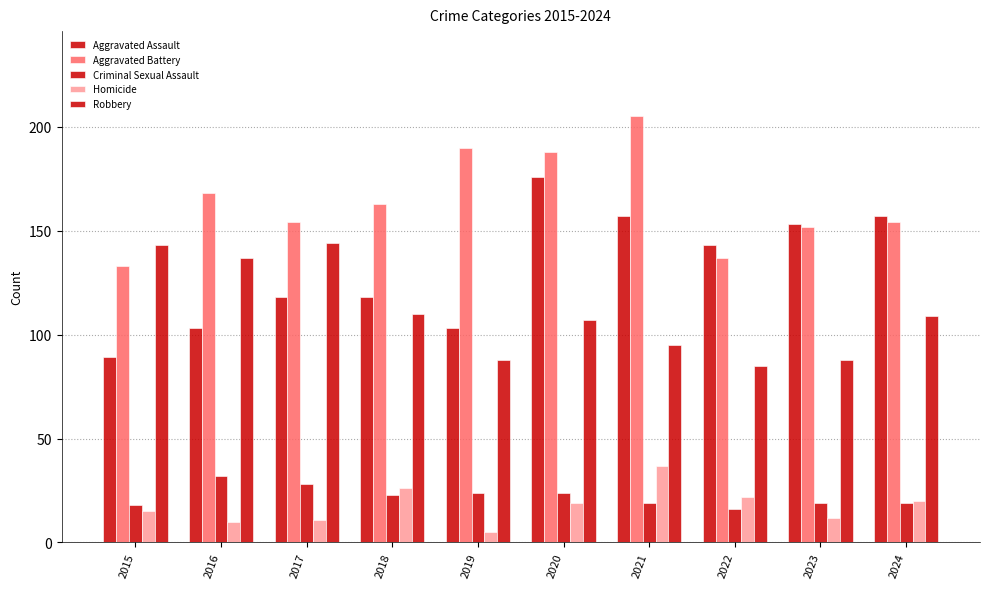

What is the value of the Aggravated Battery bar at the 1st from the left?

133